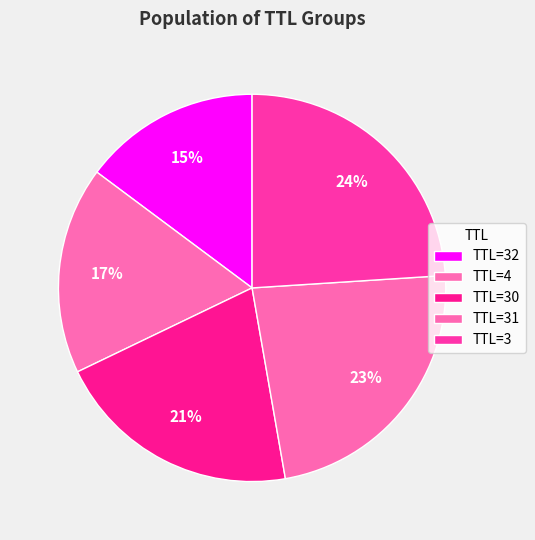

Which slice is the smallest?

32